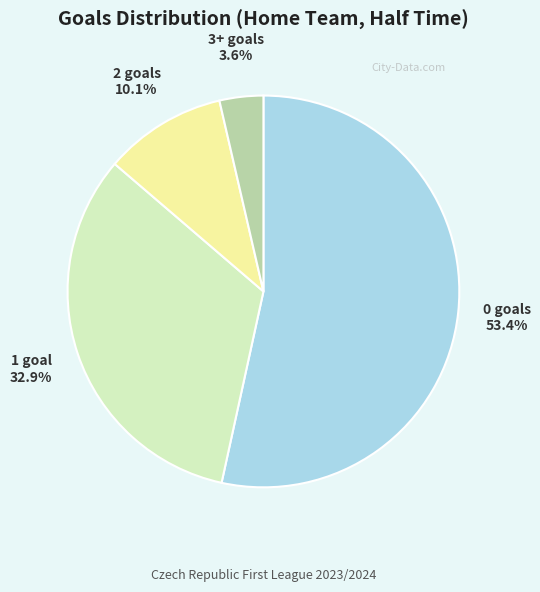

Between 1 goal and 3+ goals, which is larger?

1 goal